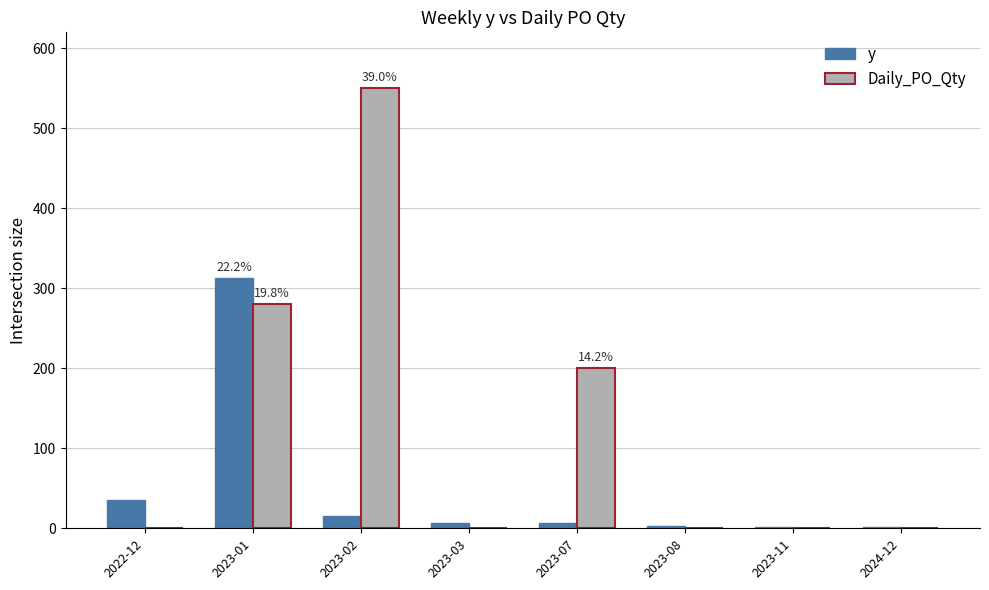

What is the total value across all series at 2023-11?

1